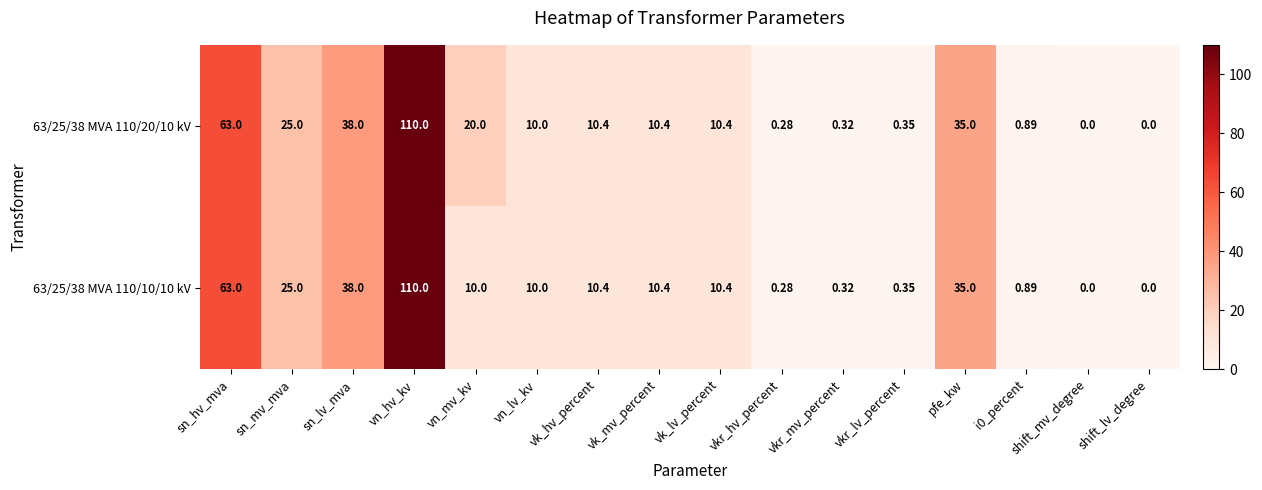

At which label is 63/25/38 MVA 110/10/10 kV closest to 55?

sn_hv_mva